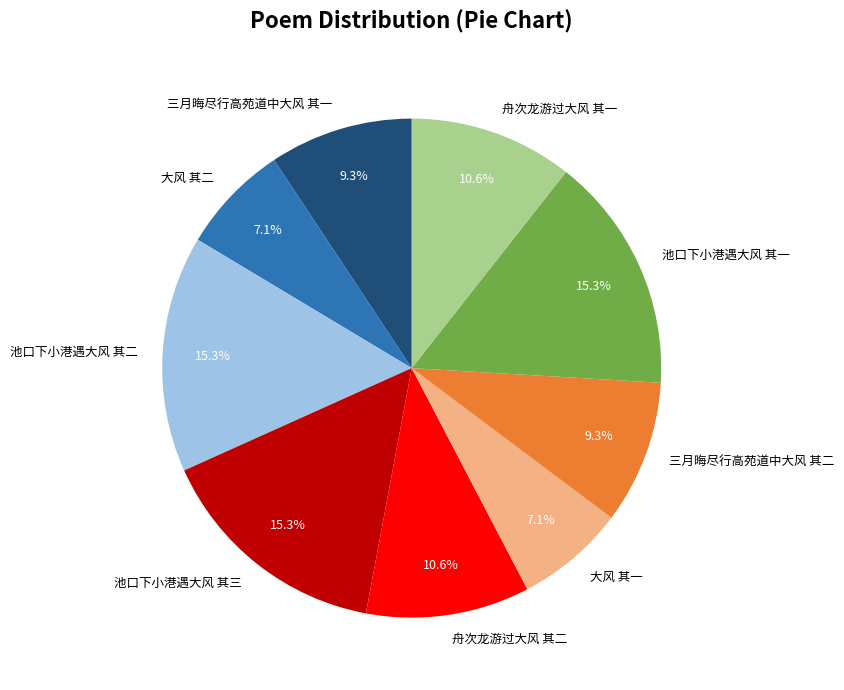

Is there a majority slice in this chart?

No